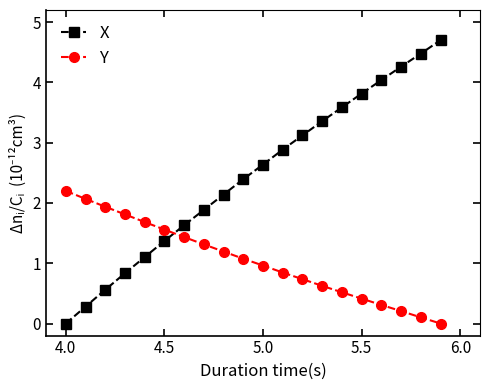

What is the sum of all Y values?

21.0